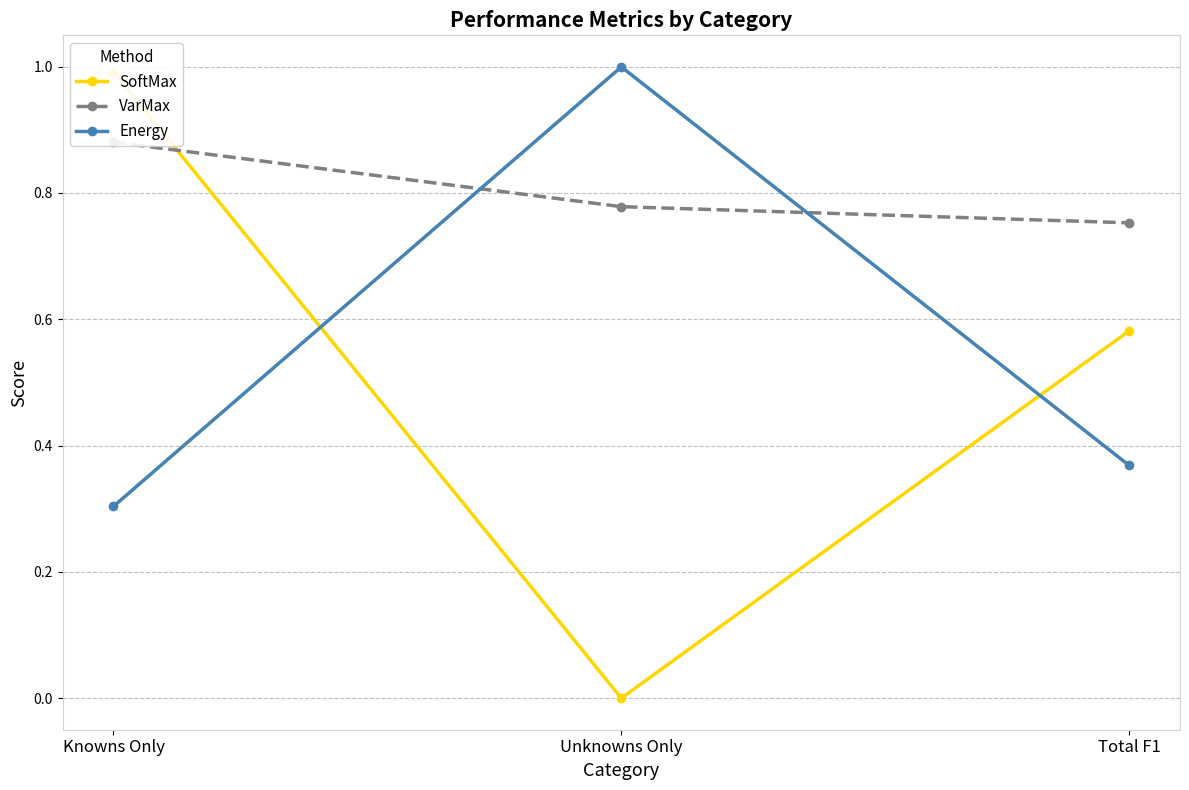

What value does the Energy series have at Unknowns Only?

1.0